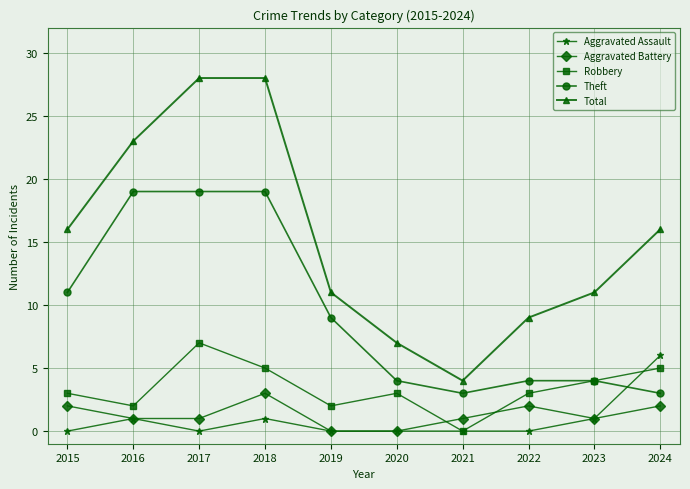

Which series has the largest total across all categories?

Total